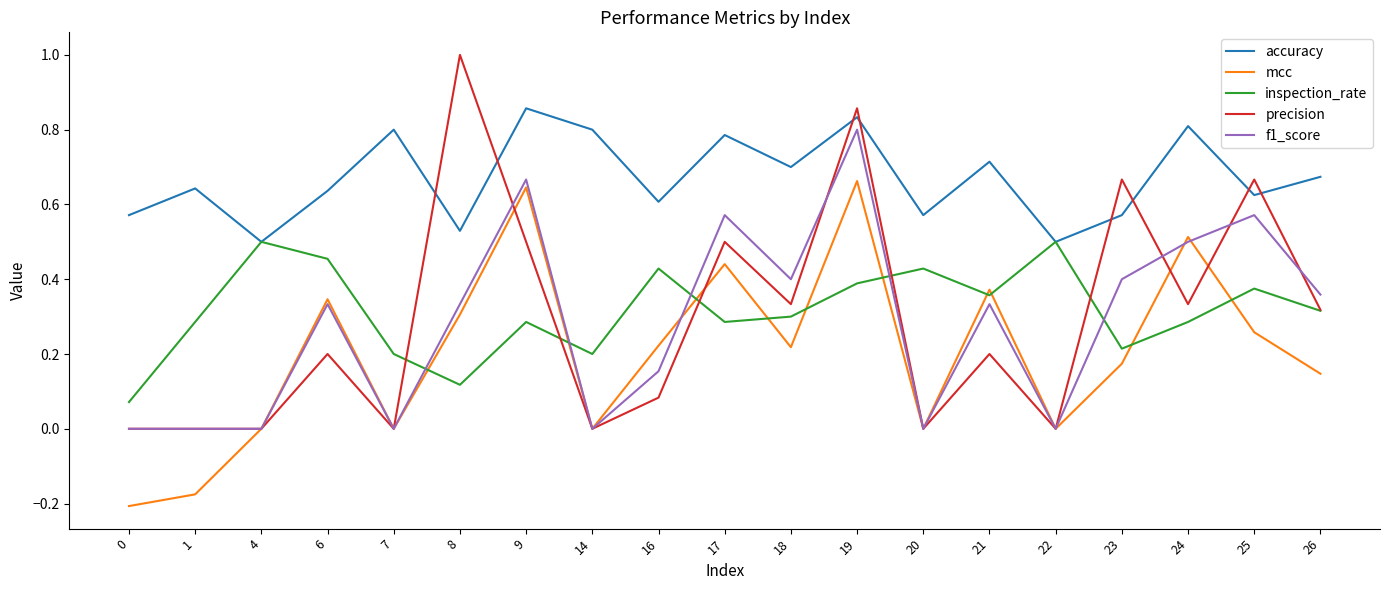

True or false: accuracy has more than 2 points higher than both neighbors.

True